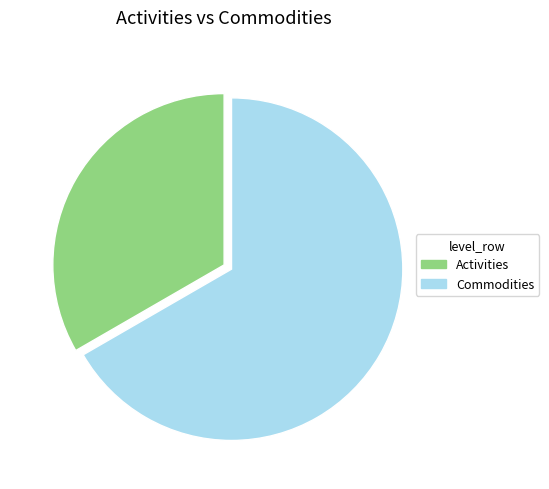

What is the smallest slice in the pie chart?

Activities